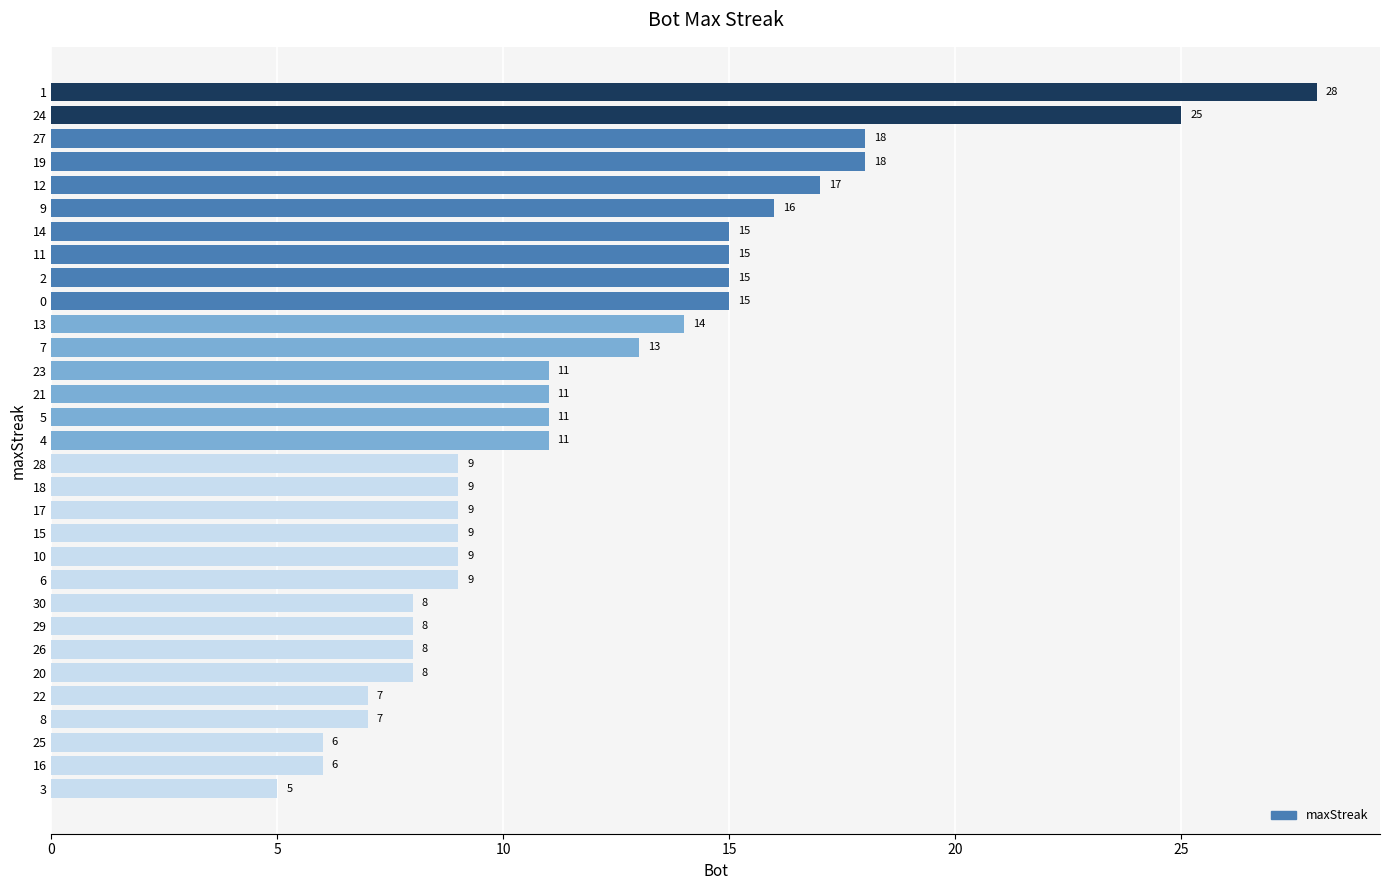

At which label is the value closest to 16?

9